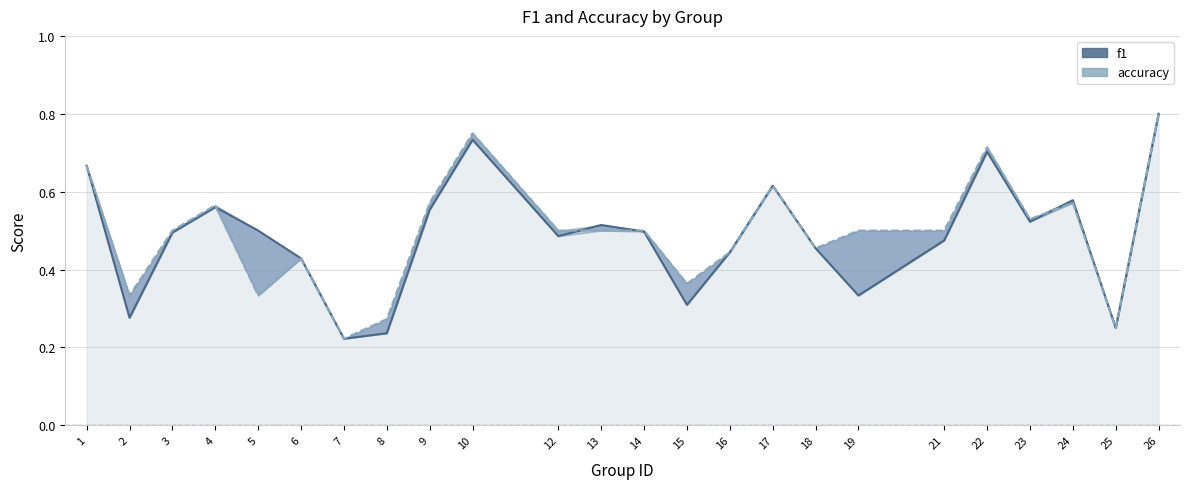

Reading right to left, what are all the values shown in this chart?

f1: 0.8	0.2	0.6	0.5	0.7	0.5	0.3	0.5	0.6	0.4	0.3	0.5	0.5	0.5	0.7	0.6	0.2	0.2	0.4	0.5	0.6	0.5	0.3	0.7
accuracy: 0.8	0.2	0.6	0.5	0.7	0.5	0.5	0.5	0.6	0.4	0.4	0.5	0.5	0.5	0.8	0.6	0.3	0.2	0.4	0.3	0.6	0.5	0.3	0.7